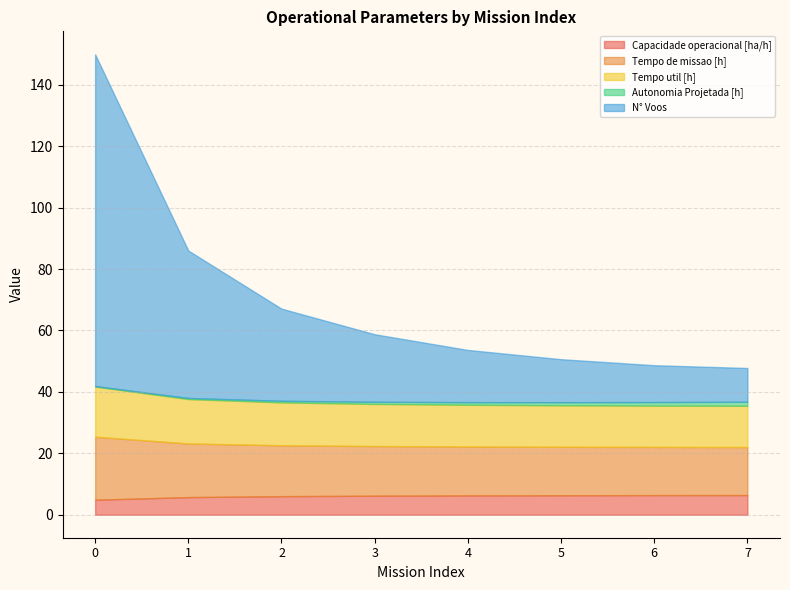

Which series has the widest spread of values?

N° Voos